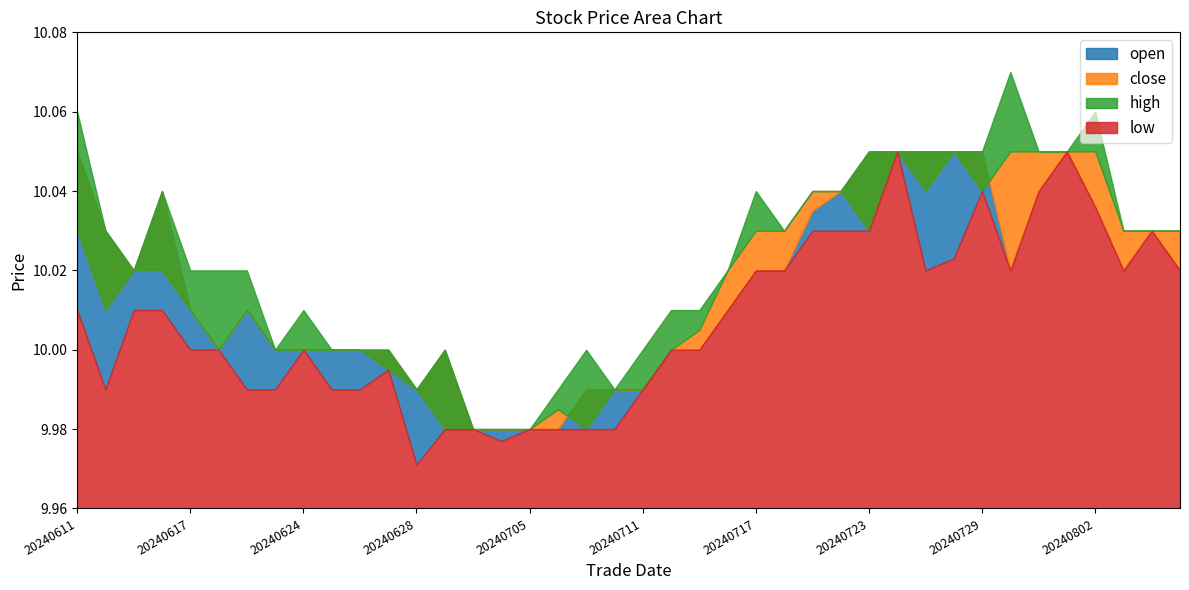

True or false: close has a value of 10.0 at 20240709.

True